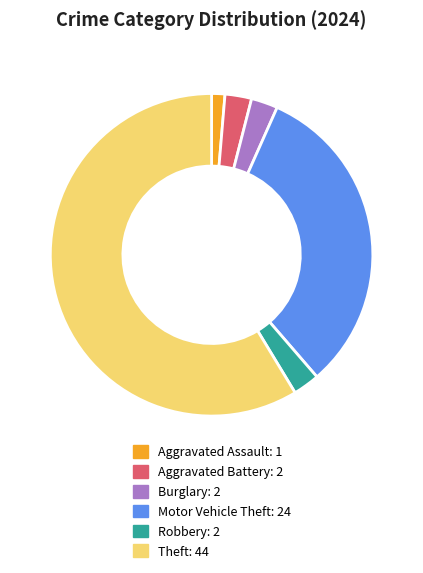

Is there any slice that represents more than half of the pie?

Yes